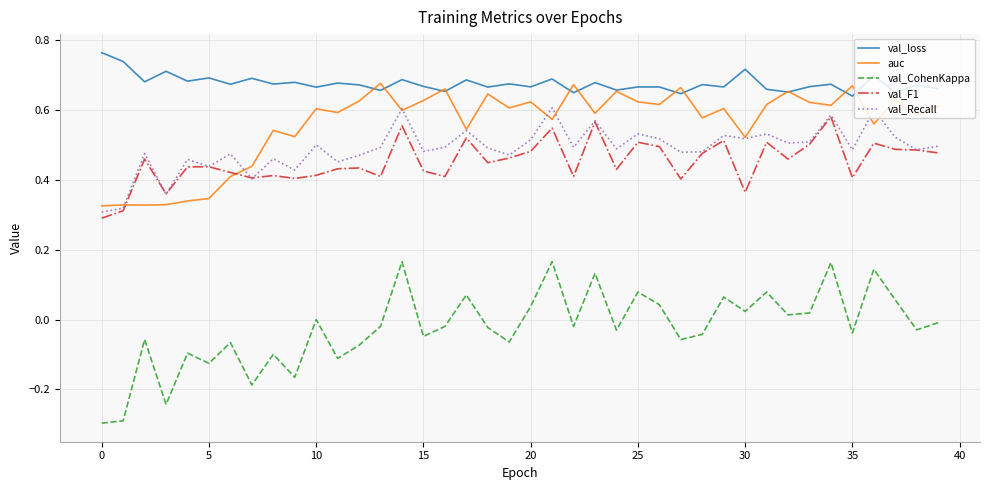

Which series has the largest total across all categories?

val_loss